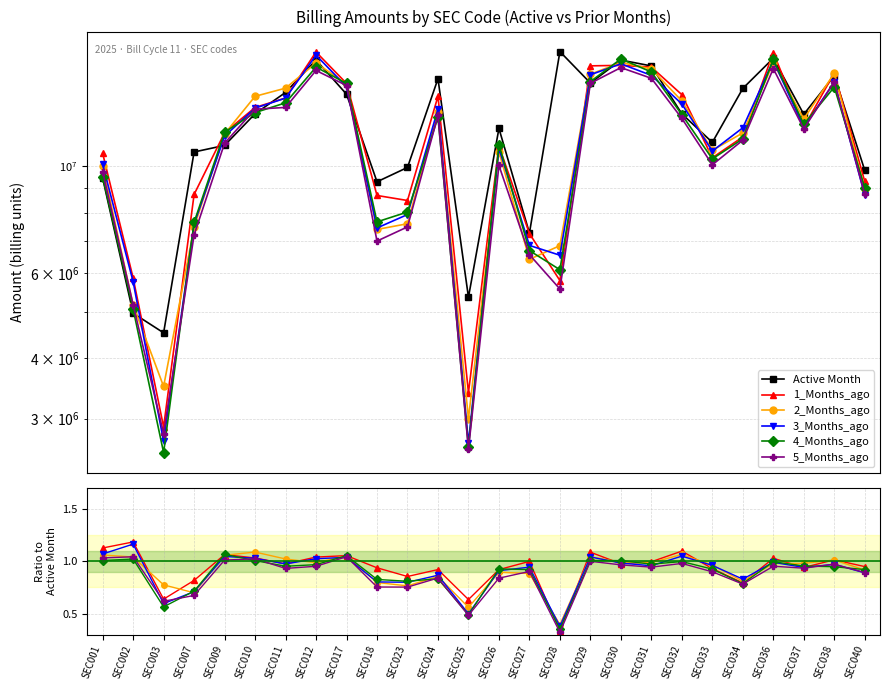

What is the average value of the 3_Months_ago series?

0.9